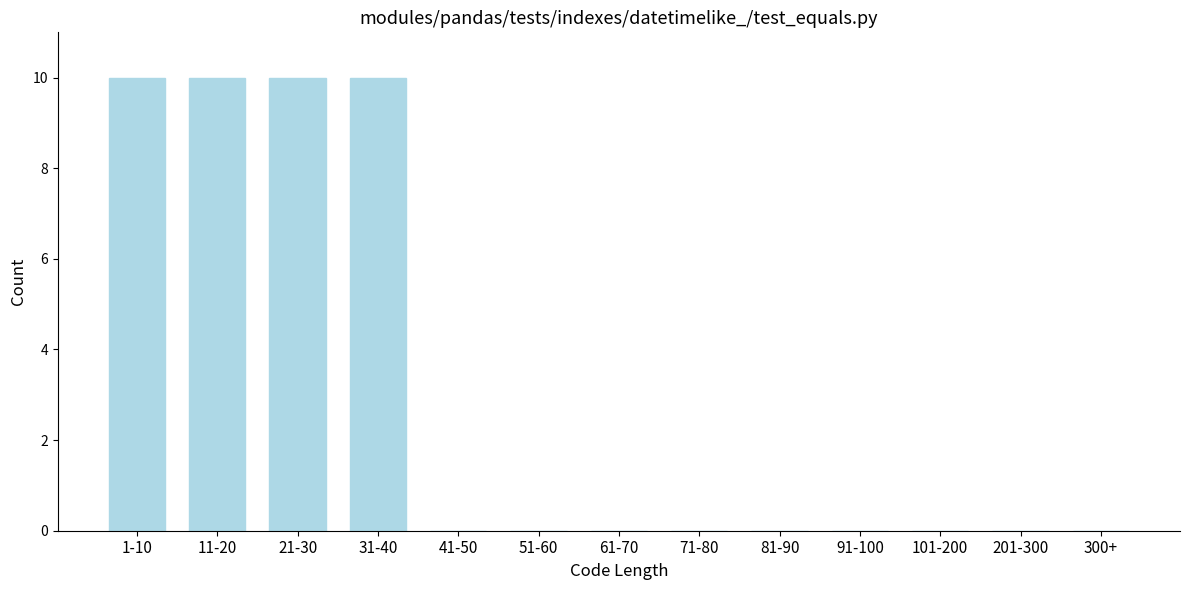

Reading left to right, transcribe all the data shown in this chart.

1-10=10	11-20=10	21-30=10	31-40=10	41-50=0	51-60=0	61-70=0	71-80=0	81-90=0	91-100=0	101-200=0	201-300=0	300+=0